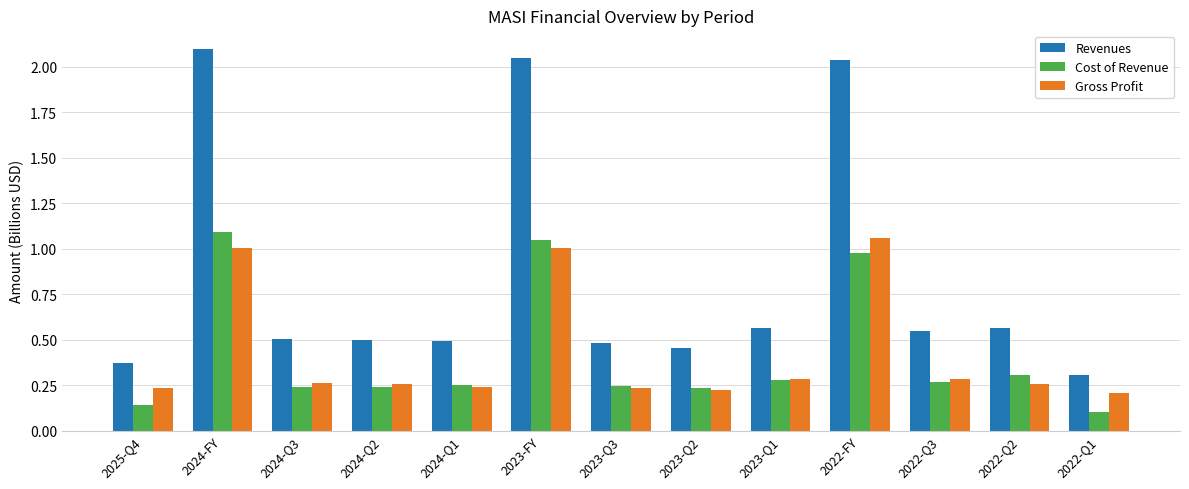

At how many categories does at least one series exceed 1?

3